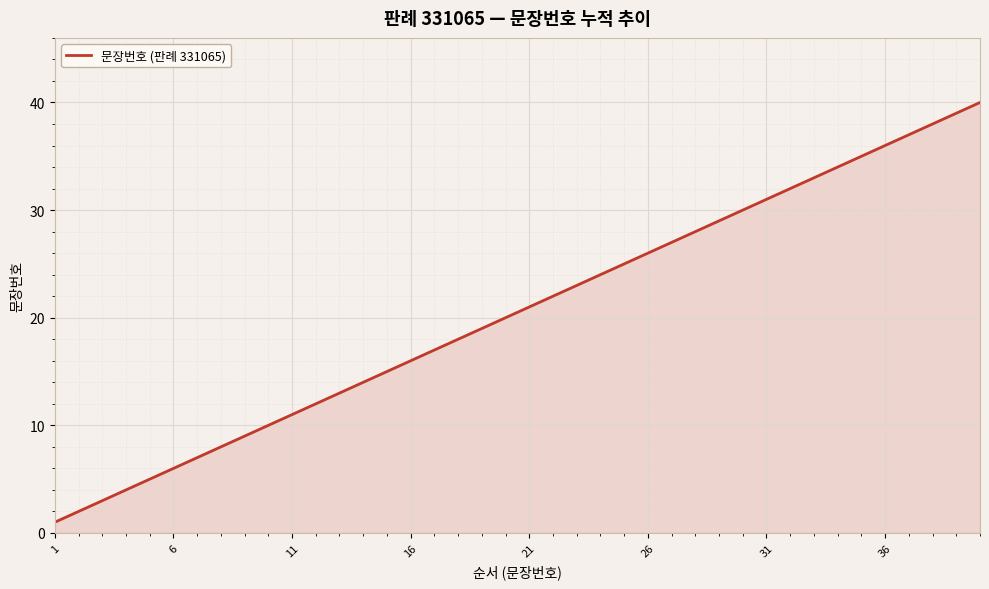

What is the difference between the maximum and minimum values?

39